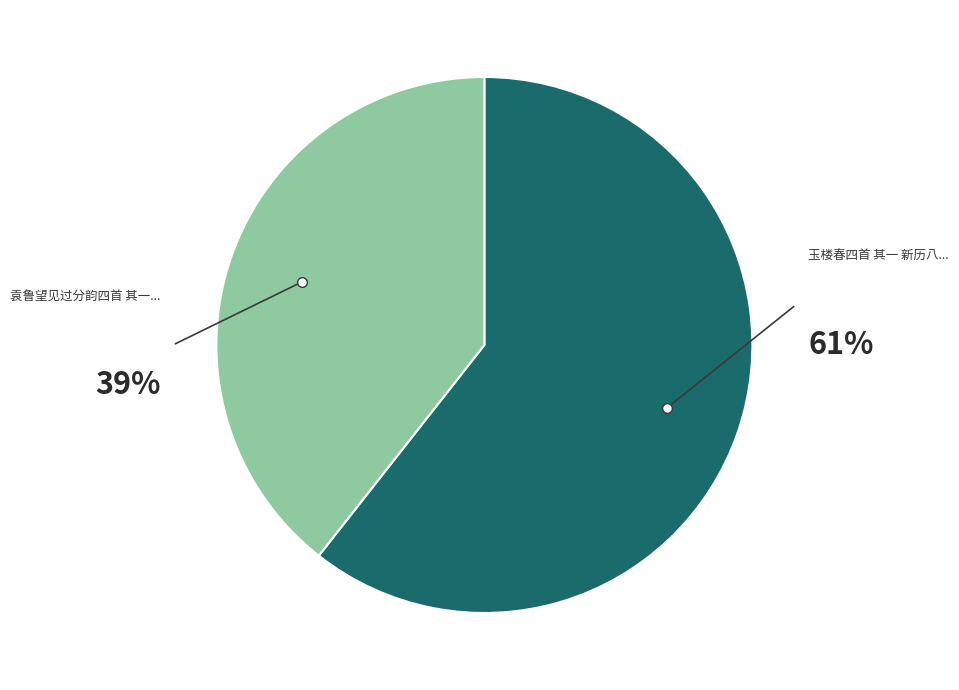

Is there any slice that represents more than half of the pie?

Yes